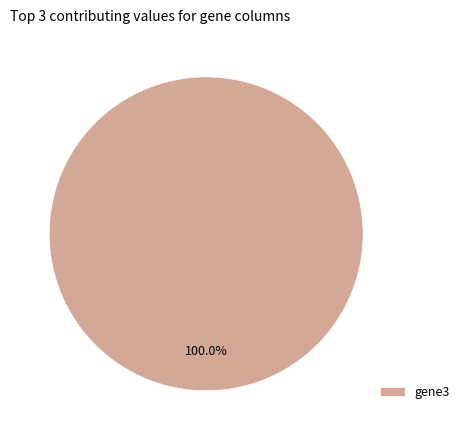

How many segments does this pie chart have?

1